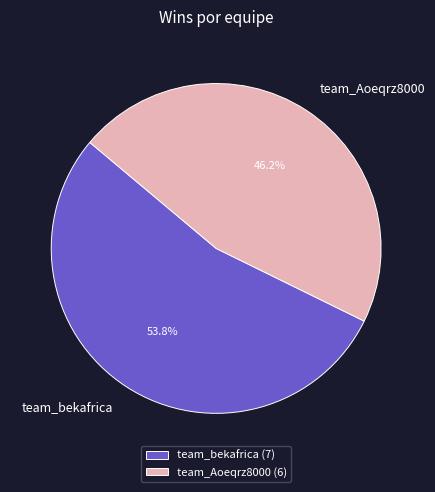

To the nearest percent, what is the difference between the largest and smallest slice percentages?

8%